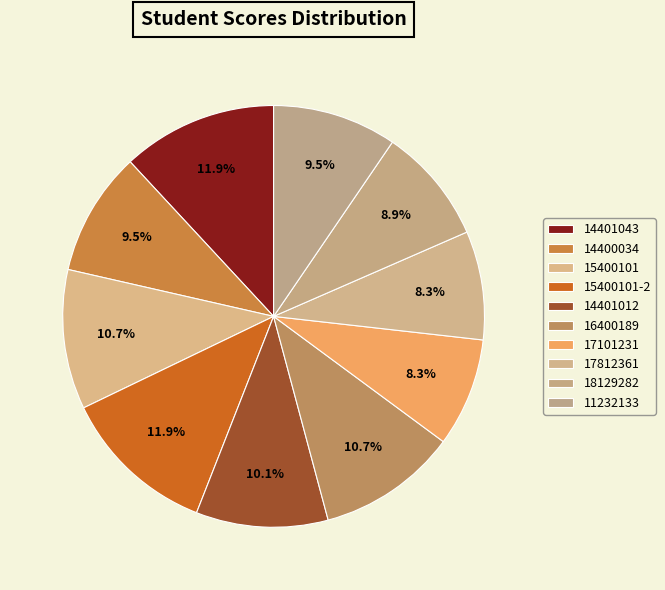

To the nearest percent, what is the combined percentage of 14401012 and 14400034?

20%